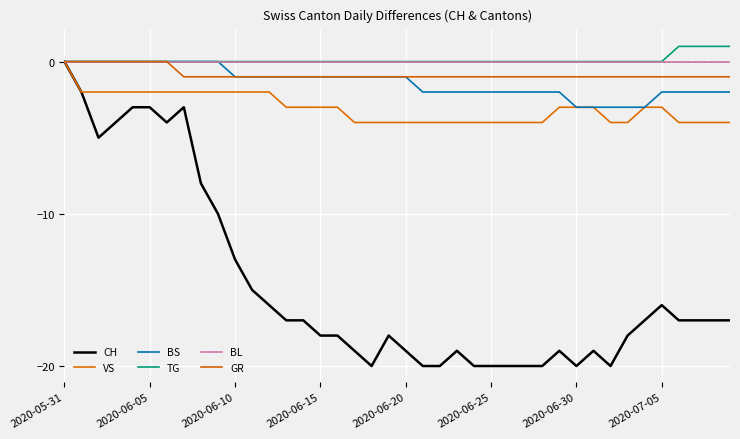

How many lines are shown in the chart?

6